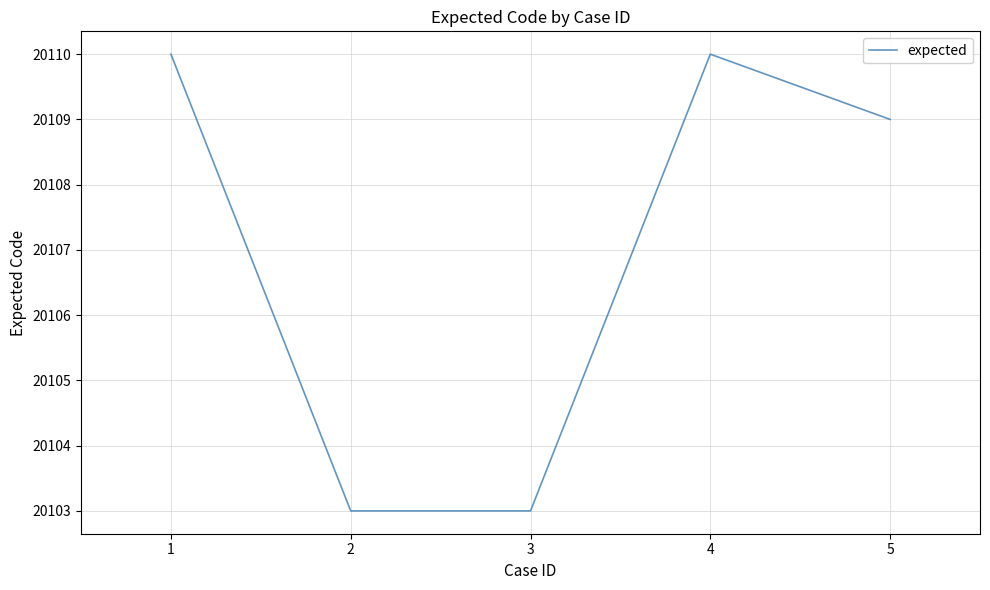

Does the chart have visible grid lines?

Yes